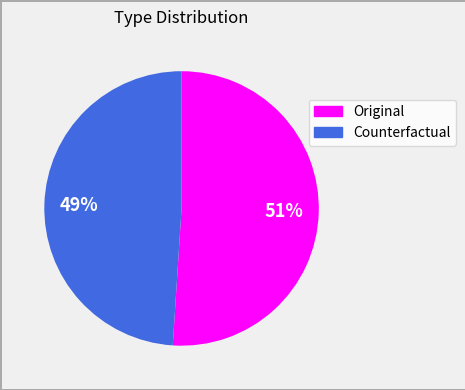

The Original slice represents 63% of the pie. True or false?

False